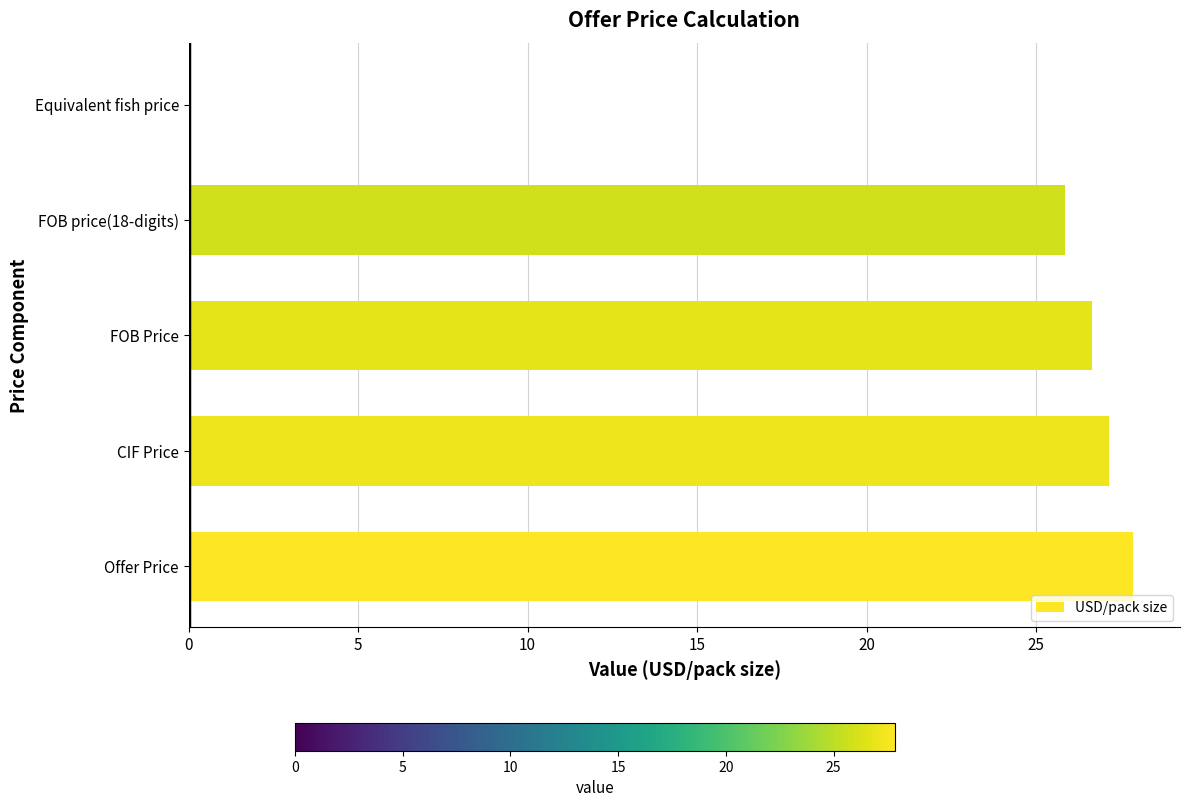

Where is the data nearest to the value 13?

FOB price(18-digits)